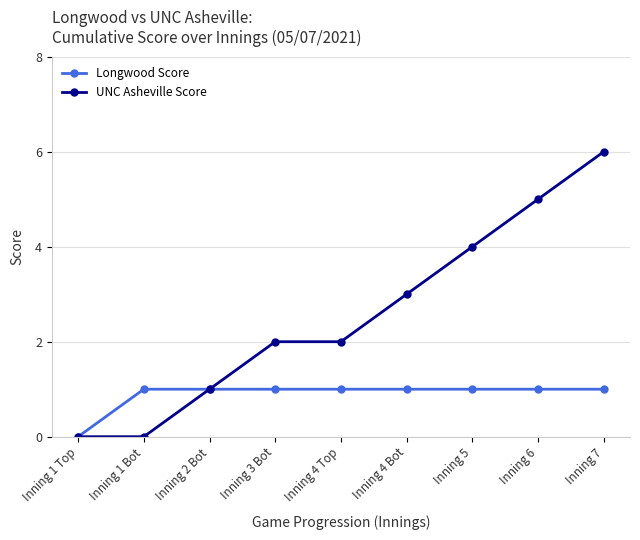

Which series has the largest range (max minus min)?

UNC Asheville Score